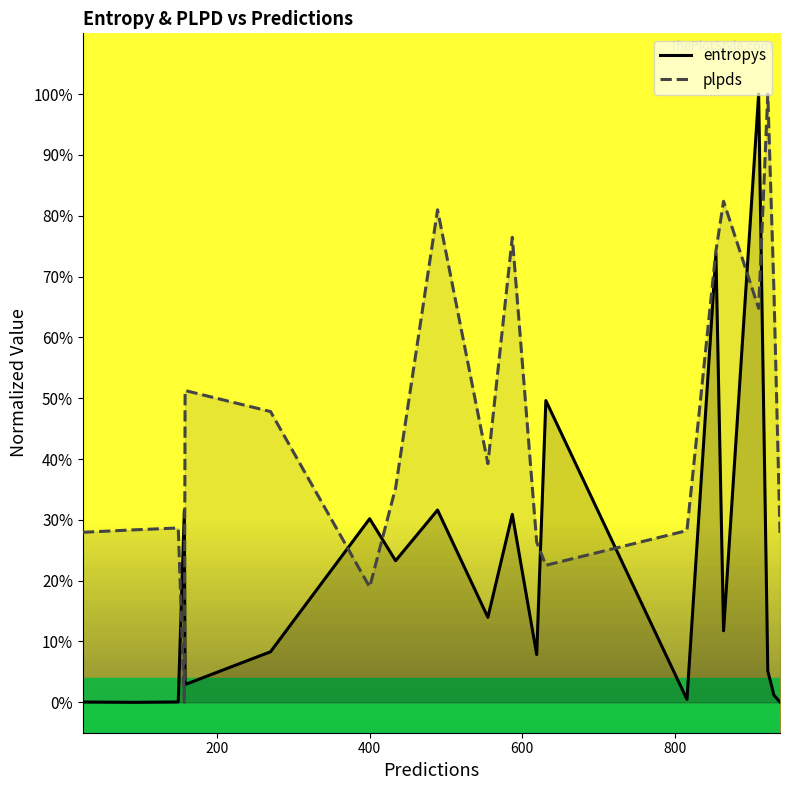

Does the chart display data point markers on the line(s)?

No